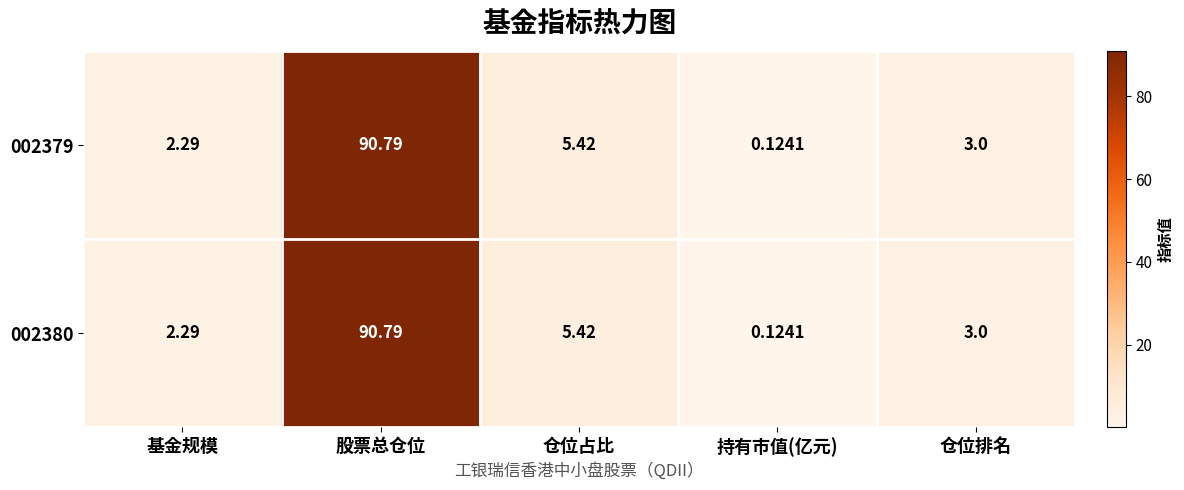

Rank the categories by 002380 value from highest to lowest.

股票总仓位, 仓位占比, 仓位排名, 基金规模, 持有市值(亿元)